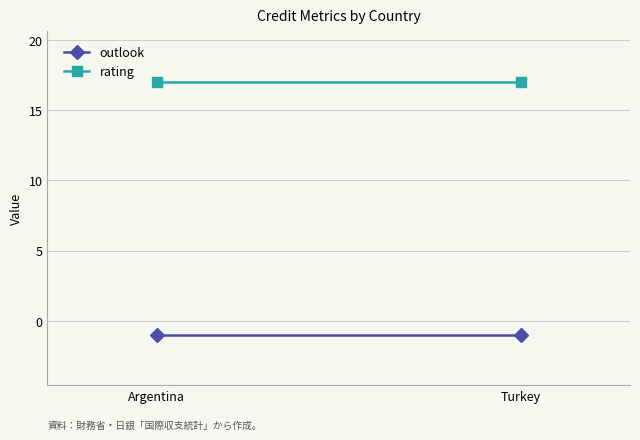

At how many categories does at least one series exceed 1?

2